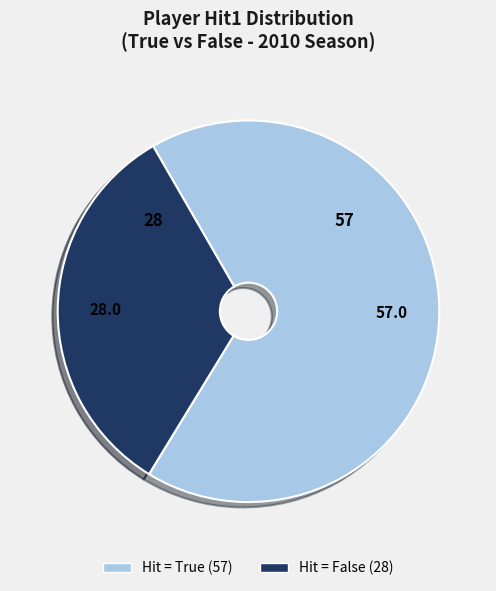

Is there a majority slice in this chart?

Yes